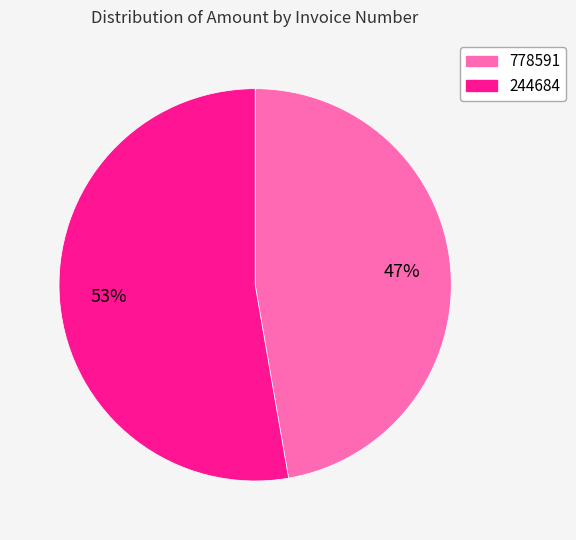

Between 778591 and 244684, which is larger?

244684